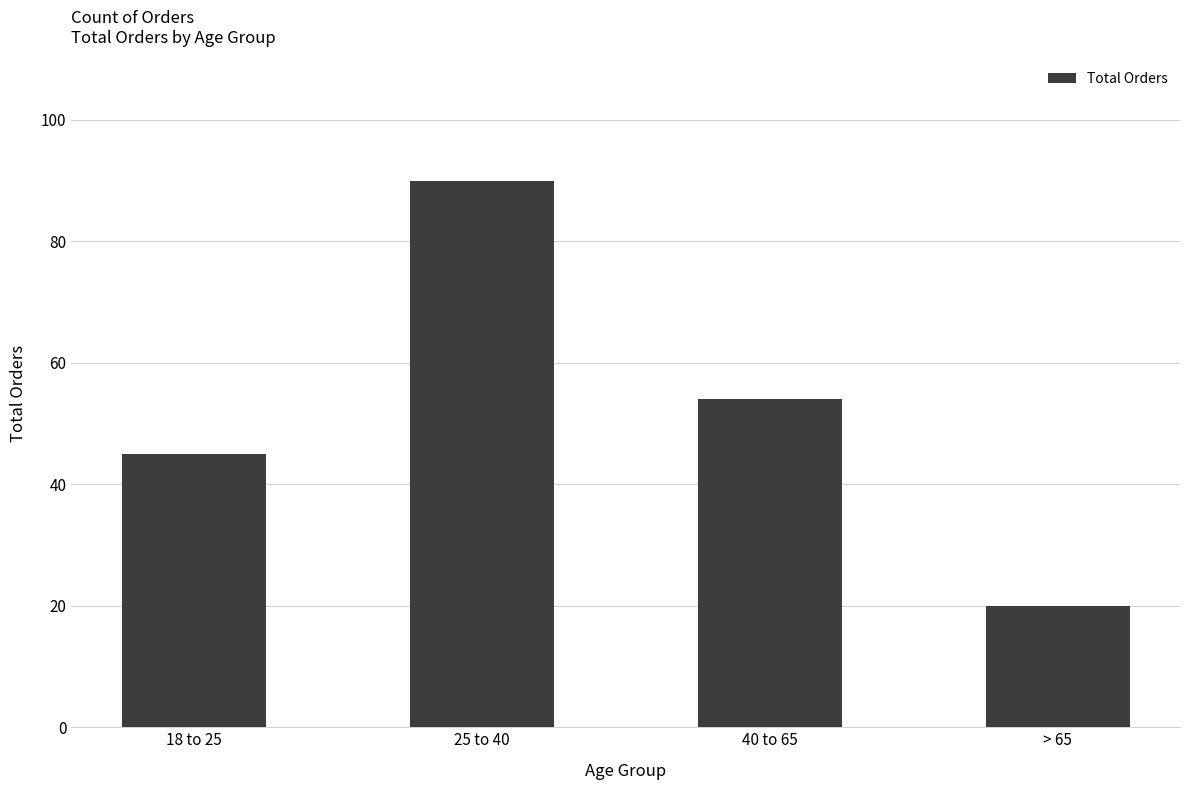

How many bars are there in total?

4